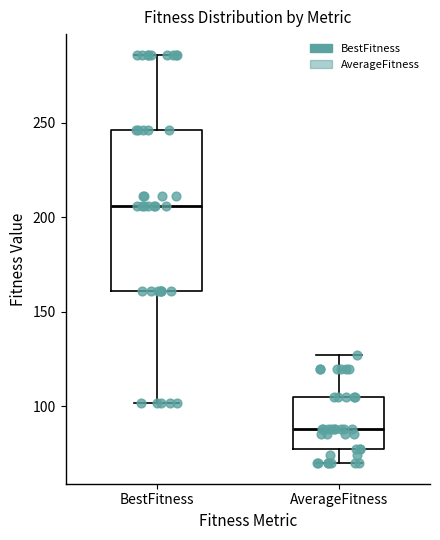

Reading left to right, transcribe this box plot: for each box, give where its median line is, the range the box spans, and where its two whiskers end, as read against the y-axis. The values are not printed on the chart, so give them approximately, as read against the axis.

BestFitness: median 205, box 160 to 245, whiskers 100 to 285
AverageFitness: median 90, box 80 to 105, whiskers 70 to 125